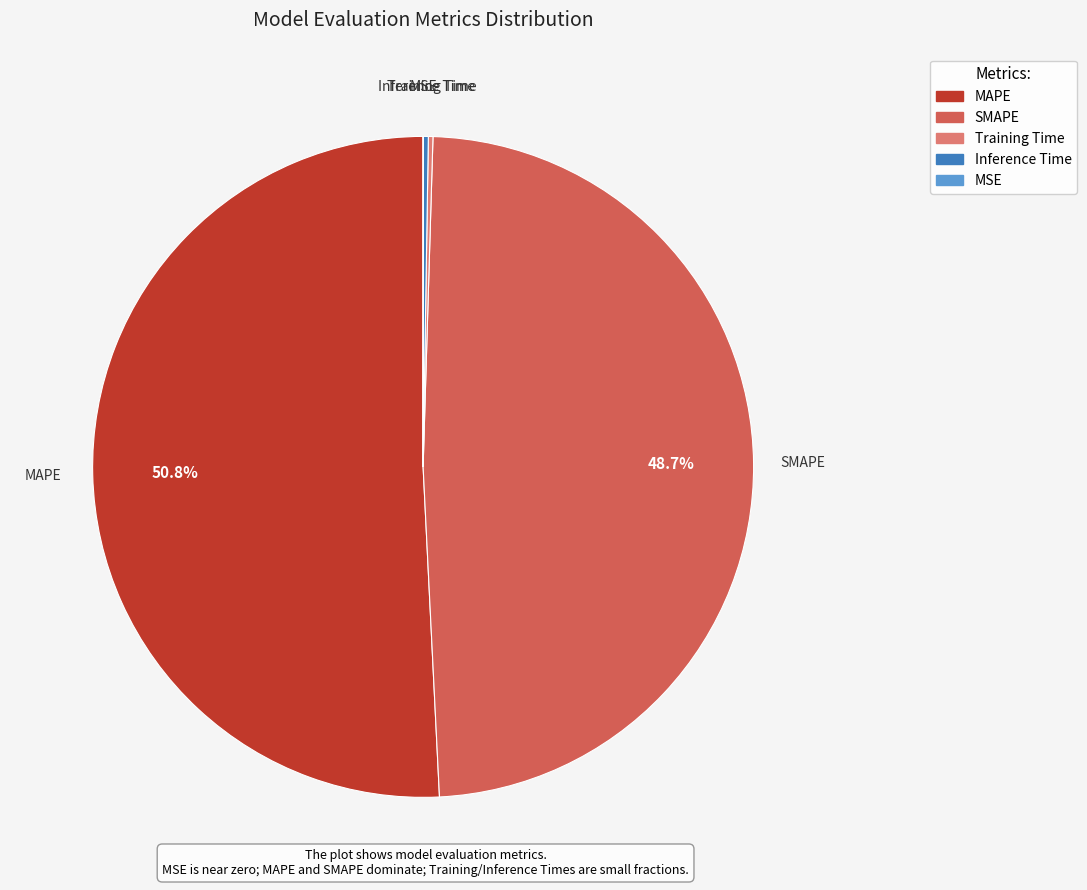

To the nearest percent, what portion does SMAPE represent?

49%